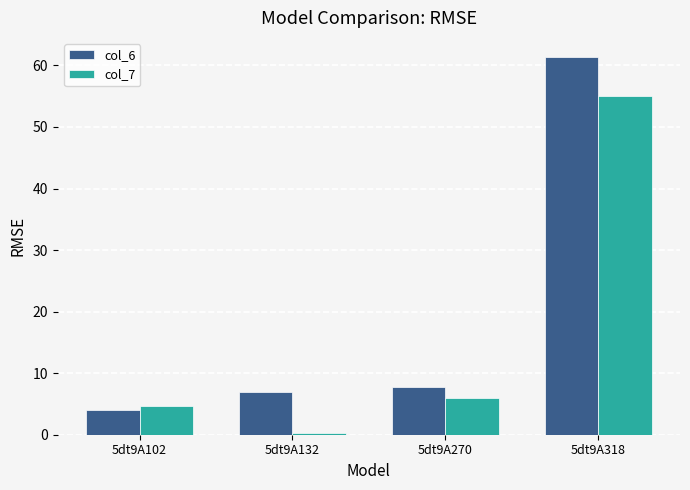

The value of col_7 at 5dt9A318 is 55.0. True or false?

True